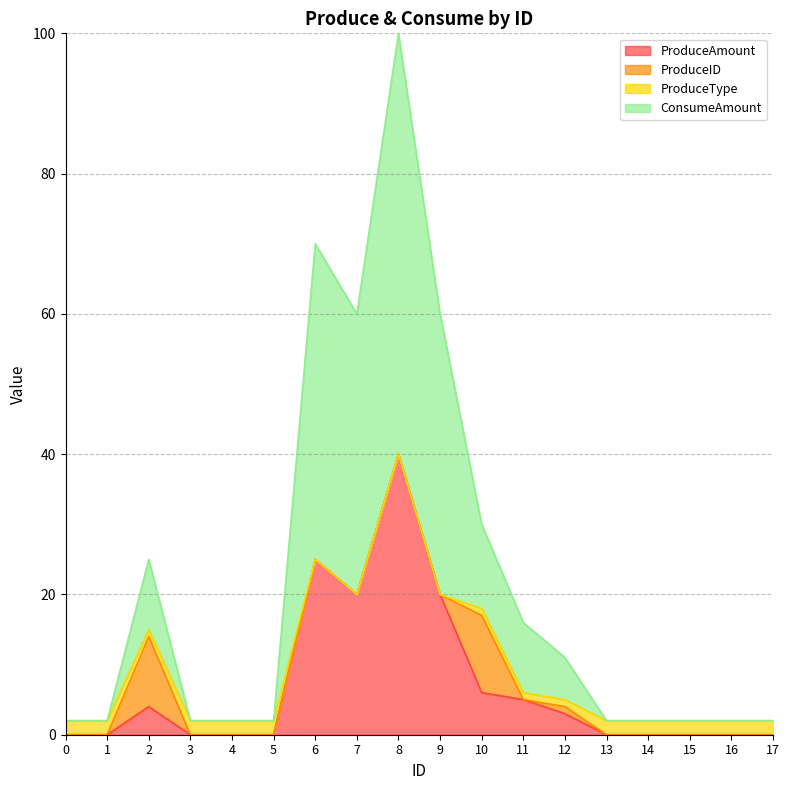

What is the spread (max minus min) of values at 9?

40